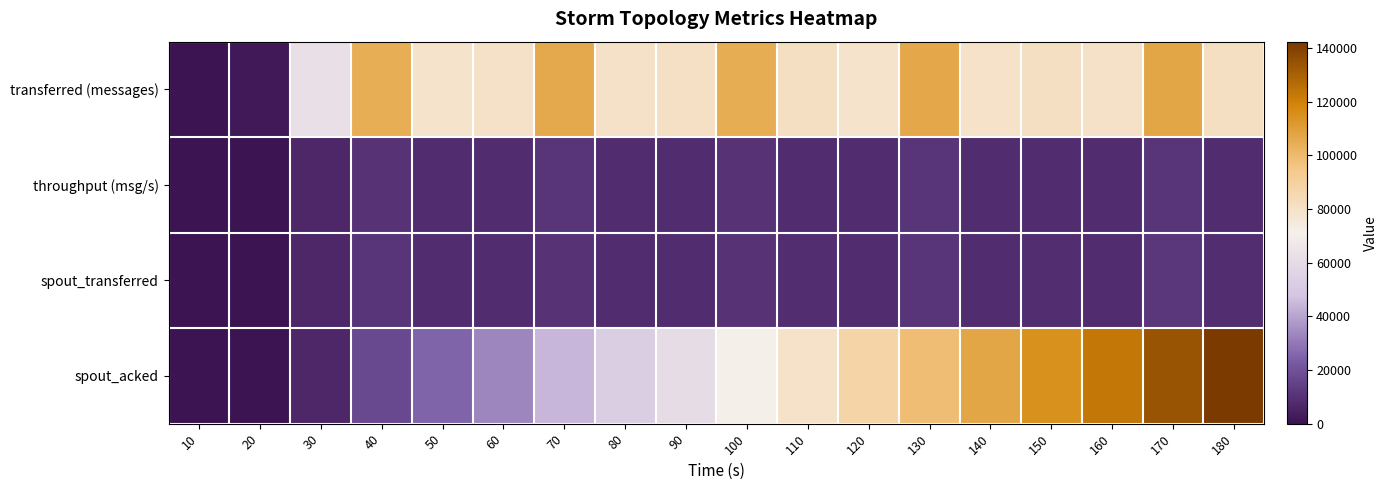

Reading left to right, transcribe all the data shown in this chart.

transferred (messages): 10=0	20=2080	30=62060	40=104060	50=78620	60=79760	70=106040	80=79520	90=80620	100=104860	110=80840	120=78720	130=106200	140=79280	150=80880	160=79780	170=106860	180=80900
throughput (msg/s): 10=0	20=207	30=6186	40=10389	50=7850	60=7964	70=10584	80=7942	90=8037	100=10471	110=8072	120=7861	130=10606	140=7916	150=8077	160=7967	170=10671	180=8079
spout_transferred: 10=0	20=240	30=6480	40=10820	50=8040	60=8140	70=10280	80=8180	90=8160	100=10540	110=8380	120=8300	130=10640	140=8280	150=8560	160=7860	170=11200	180=8420
spout_acked: 10=0	20=260	30=6580	40=17100	50=25160	60=33280	70=44140	80=52300	90=60440	100=71340	110=79480	120=87680	130=98620	140=106760	150=114980	160=123180	170=134140	180=142340